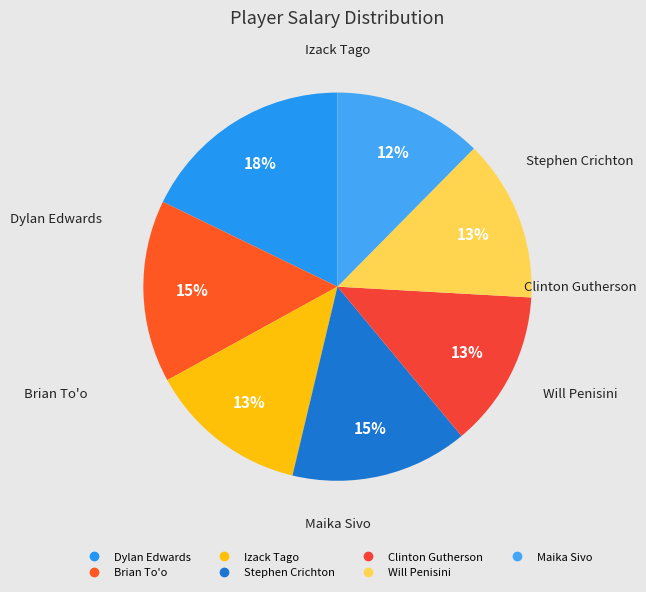

Between Dylan Edwards and Clinton Gutherson, which is larger?

Dylan Edwards